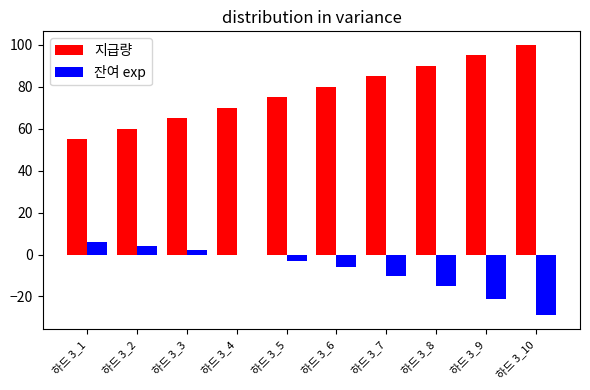

What is the sum of all 지급량 values?

775